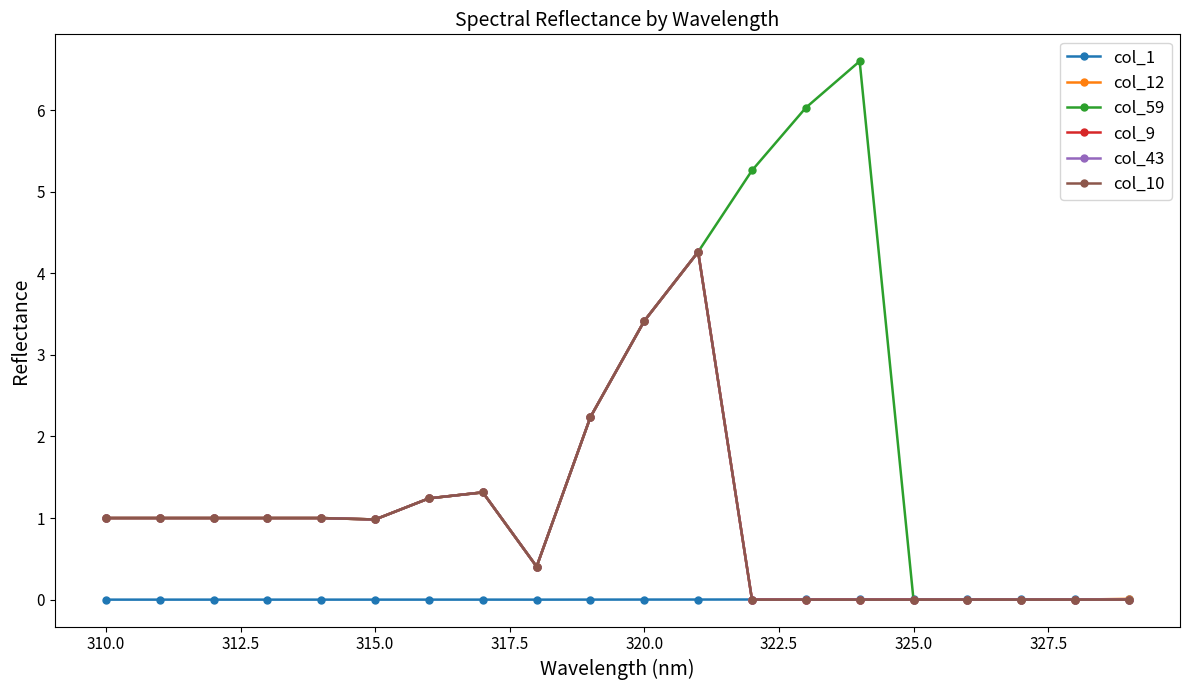

Which category has the lowest value in the col_1 series?

327.5